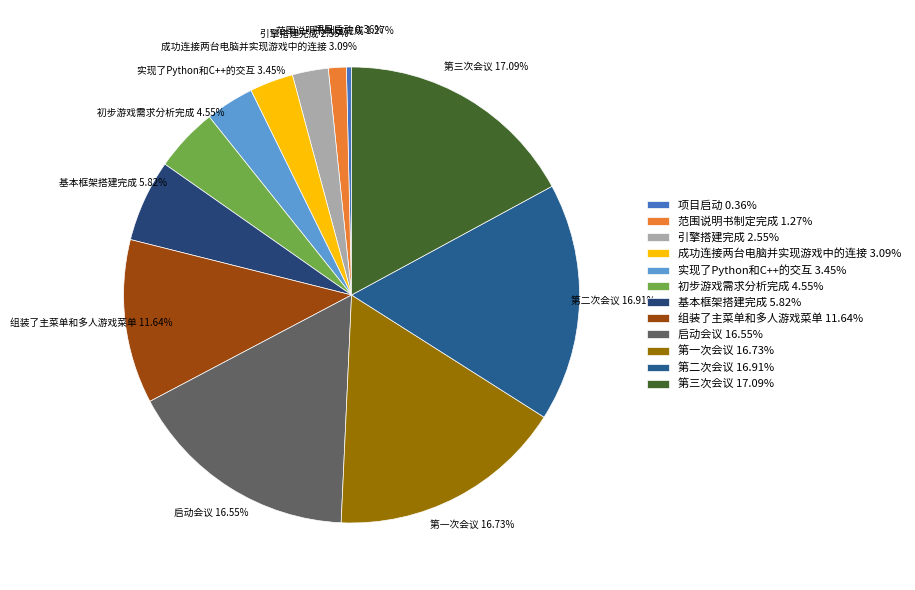

What is the smallest slice in the pie chart?

项目启动